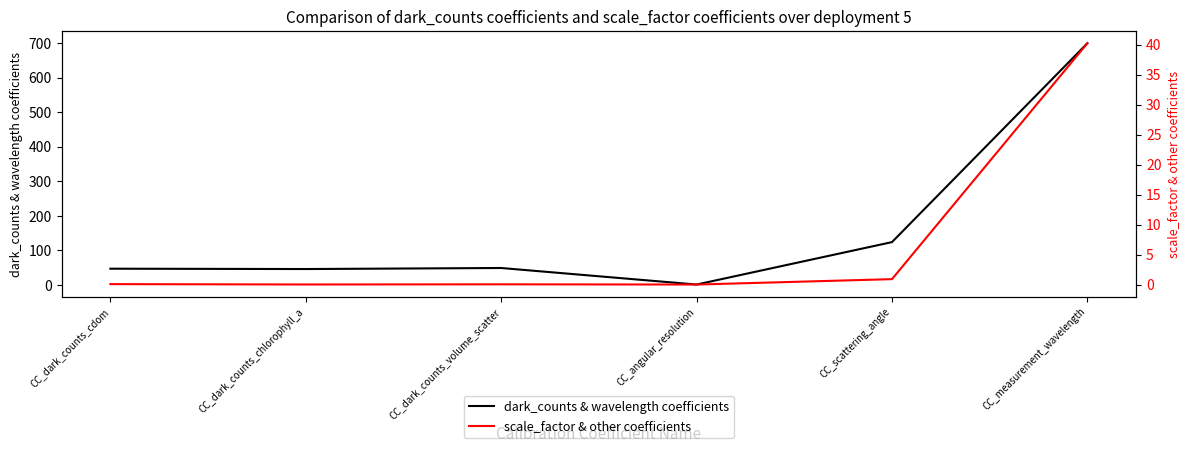

Which series has the largest range (max minus min)?

dark_counts & wavelength coefficients